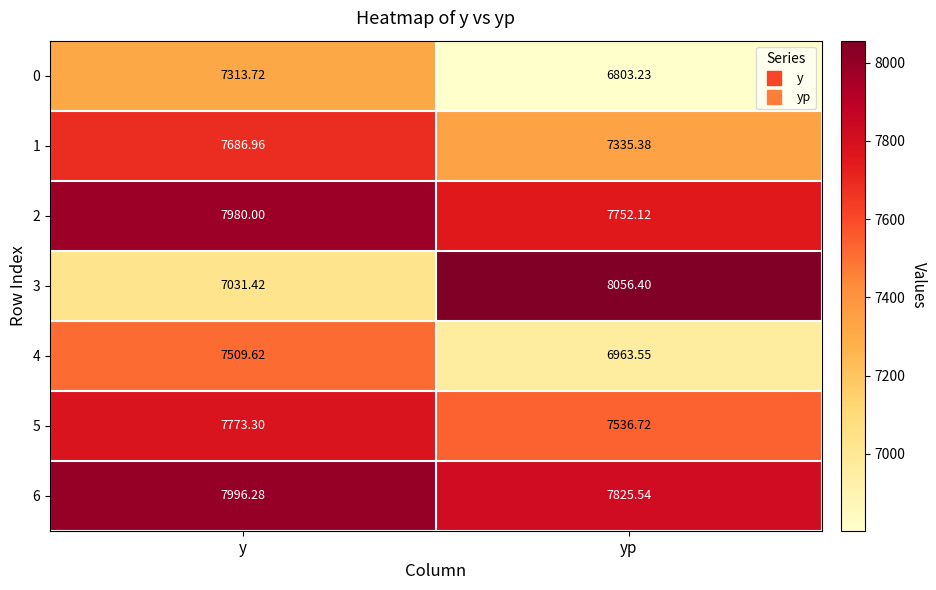

Rank the categories by 5 value from lowest to highest.

yp, y